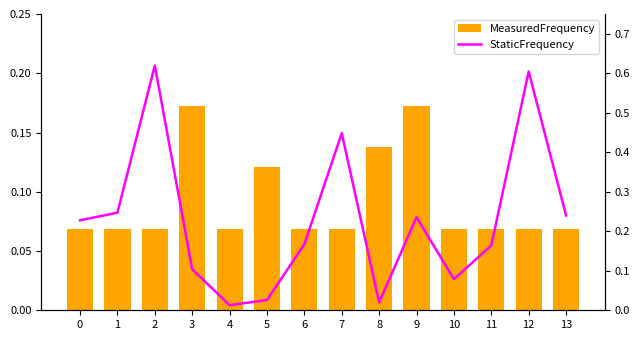

How many groups of bars are there?

14